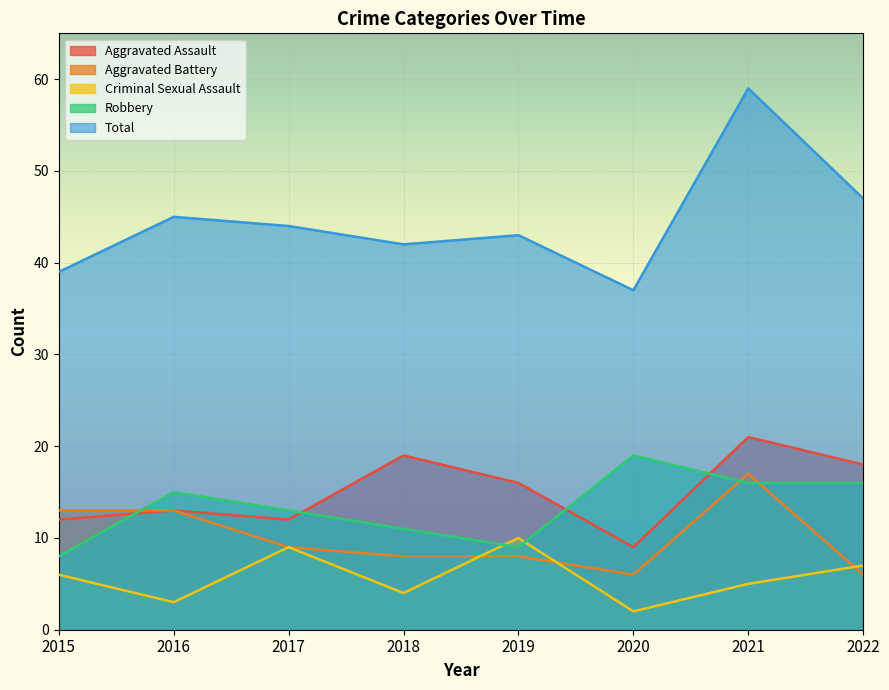

The Aggravated Battery series shows 4 at 2021. True or false?

False